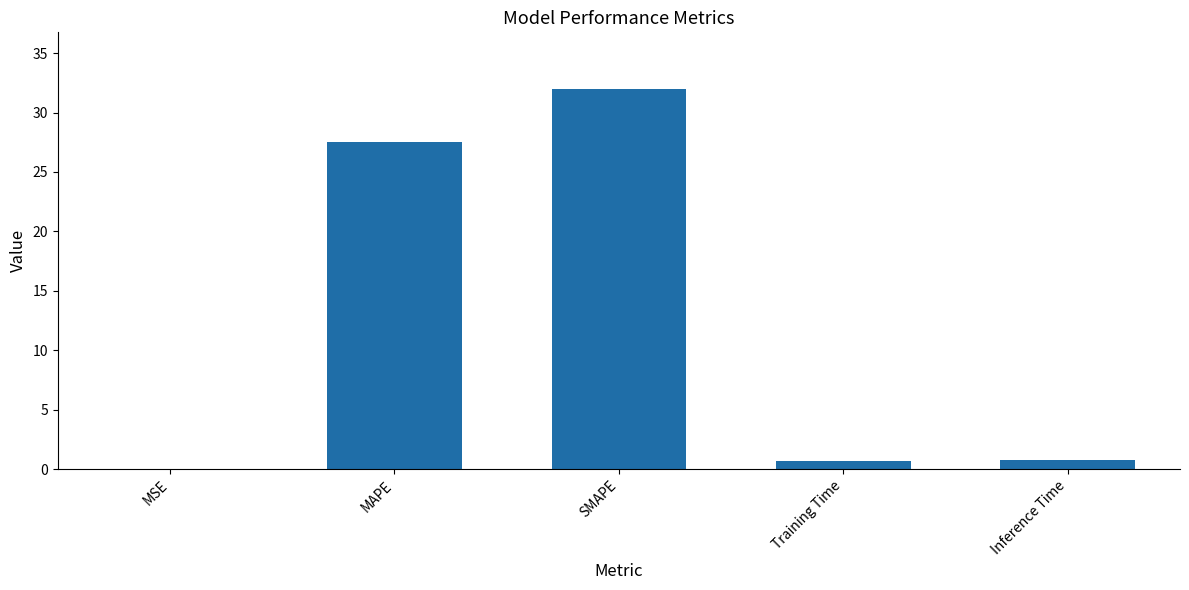

At which category does the chart reach its peak across all series?

SMAPE